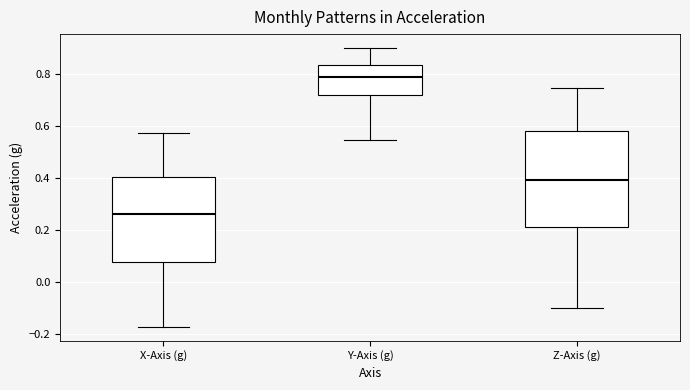

Which box has the lowest median line?

X-Axis (g)